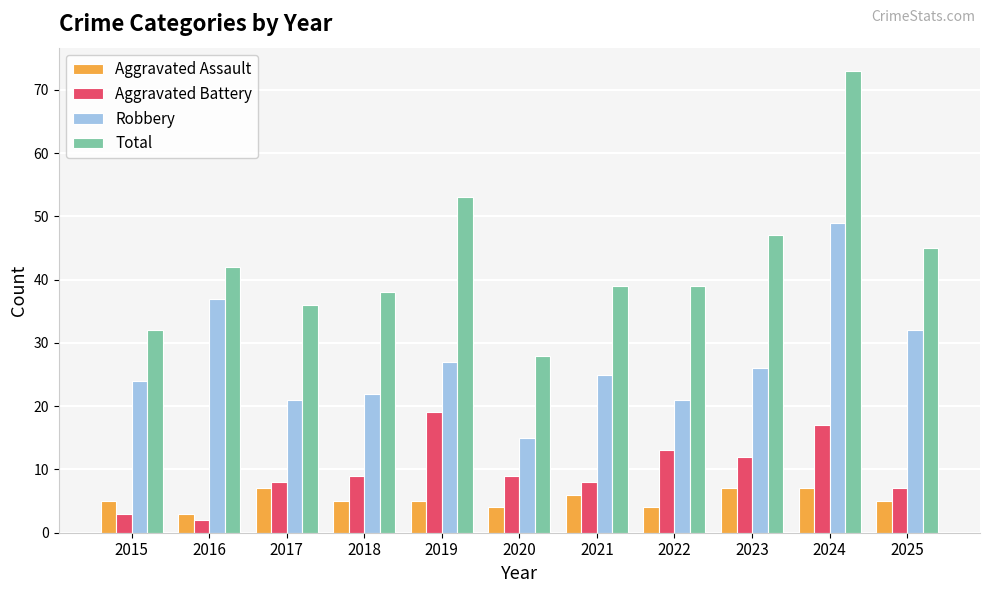

What is the total value across all series at 2016?

84